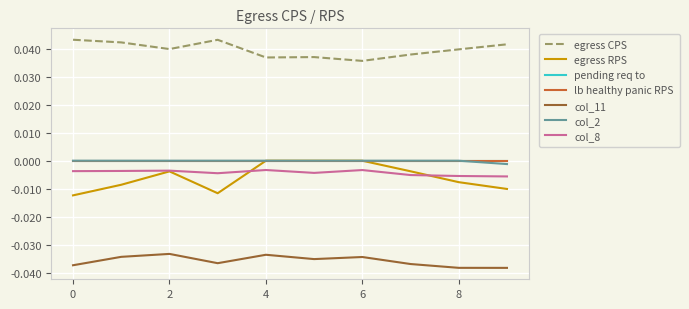

Is this an area chart (filled region under the line)?

No